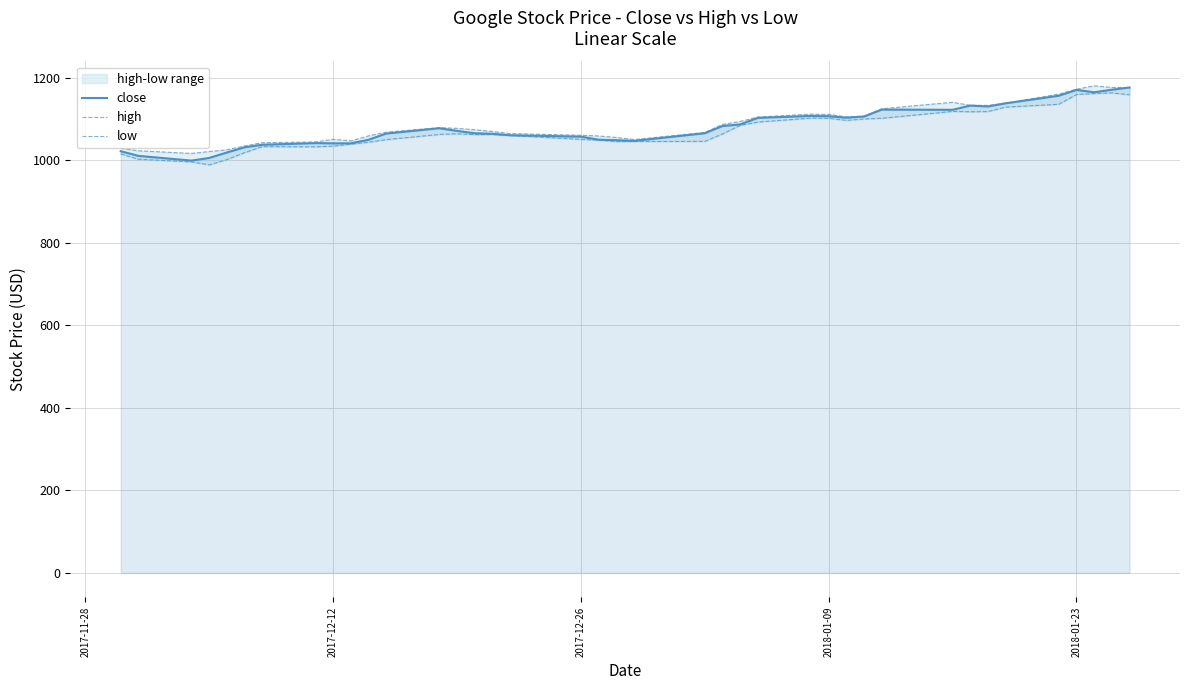

How many data points in close are less than 1065?

19